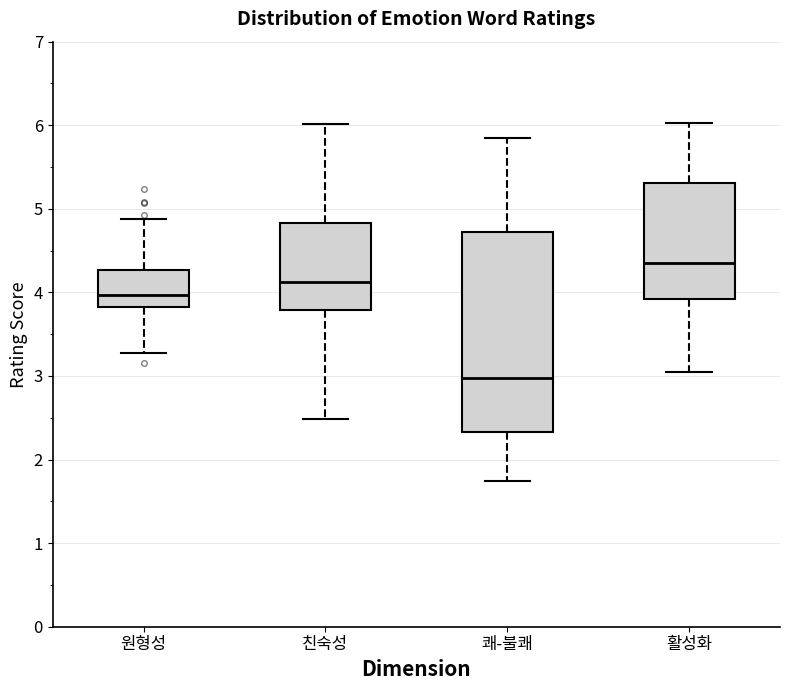

Reading left to right, transcribe this box plot: for each box, give where its median line is, the range the box spans, and where its two whiskers end, as read against the y-axis. The values are not printed on the chart, so give them approximately, as read against the axis.

원형성: median 4.0, box 3.8 to 4.3, whiskers 3.3 to 4.9
친숙성: median 4.1, box 3.8 to 4.8, whiskers 2.5 to 6.0
쾌-불쾌: median 3.0, box 2.3 to 4.7, whiskers 1.7 to 5.9
활성화: median 4.4, box 3.9 to 5.3, whiskers 3.1 to 6.0